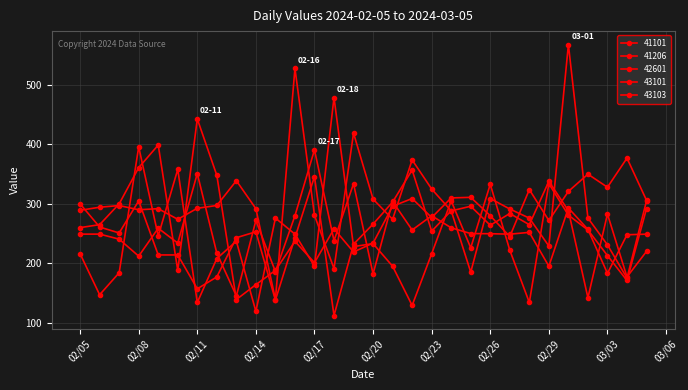

Reading right to left, extract all data points from this chart.

41101: 305.0	175.0	231.0	276.1	568.0	229.0	276.0	291.3	309.0	185.0	288.5	254.0	357.0	303.0	266.0	232.0	112.0	346.0	243.0	138.0	253.0	243.0	177.0	157.0	214.0	214.0	305.0	251.0	261.0	300.0
41206: 306.0	377.0	328.0	350.0	321.0	272.0	324.0	245.0	280.0	311.0	310.0	277.0	309.0	296.0	234.0	219.0	258.0	201.0	237.0	188.0	164.0	139.0	348.0	443.0	188.0	399.0	361.0	300.0	265.0	260.0
42601: 292.0	171.0	213.0	256.1	281.0	334.0	134.0	222.0	333.0	226.0	305.0	216.0	129.0	195.0	233.1	228.1	479.0	195.0	249.0	276.1	119.0	237.1	208.0	134.0	358.0	246.0	396.0	184.0	147.0	216.0
43101: 220.0	177.0	282.9	142.0	288.5	338.0	265.0	283.7	264.0	296.0	288.2	325.0	374.0	274.0	308.0	419.0	191.0	280.8	528.0	139.0	291.9	339.0	297.3	292.6	274.0	291.9	290.1	297.1	294.3	289.2
43103: 249.0	248.0	183.0	257.0	293.0	195.0	252.0	249.0	249.8	250.0	259.7	280.0	256.0	304.0	182.0	334.0	238.0	391.0	280.0	186.0	272.0	145.0	217.0	351.0	234.0	259.0	212.0	240.6	249.1	249.0